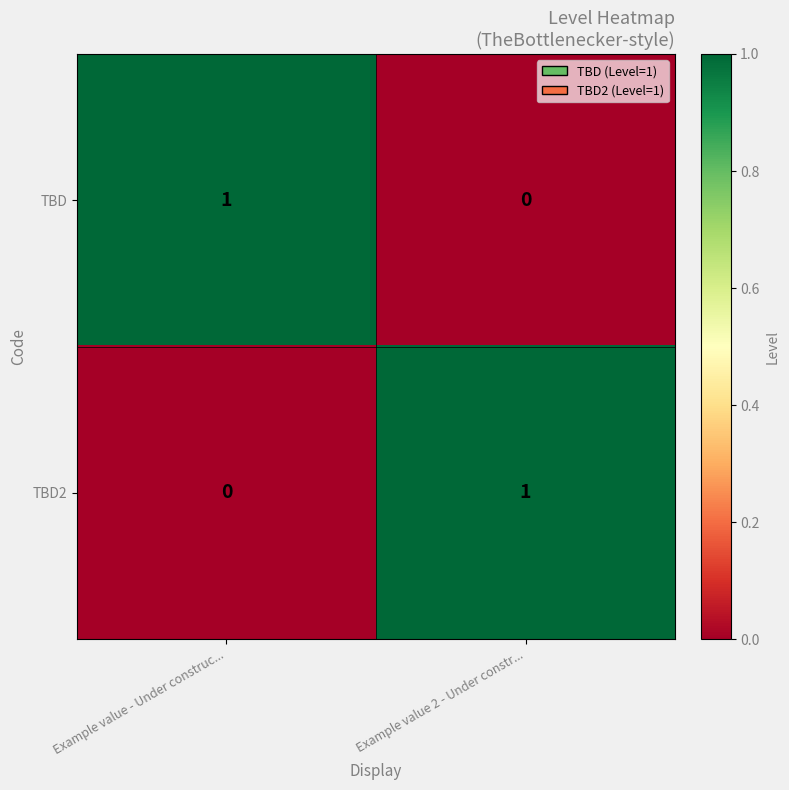

Reading left to right, transcribe all the data shown in this chart.

TBD: 1	0
TBD2: 0	1